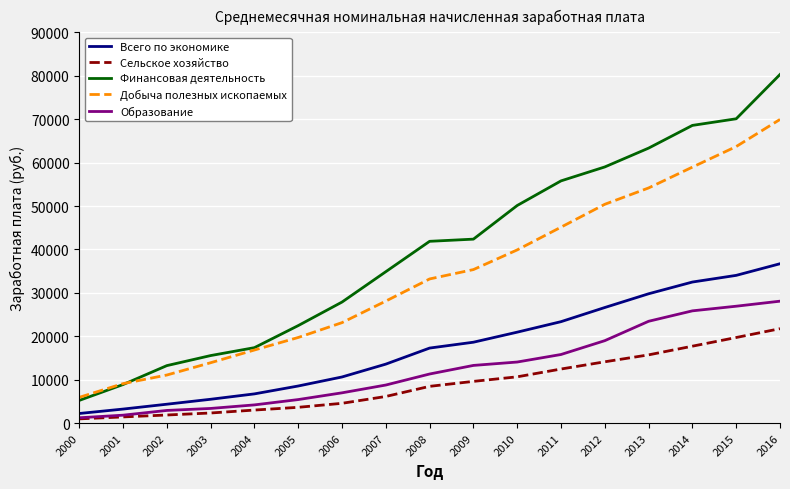

At how many categories does at least one series exceed 10371?

15